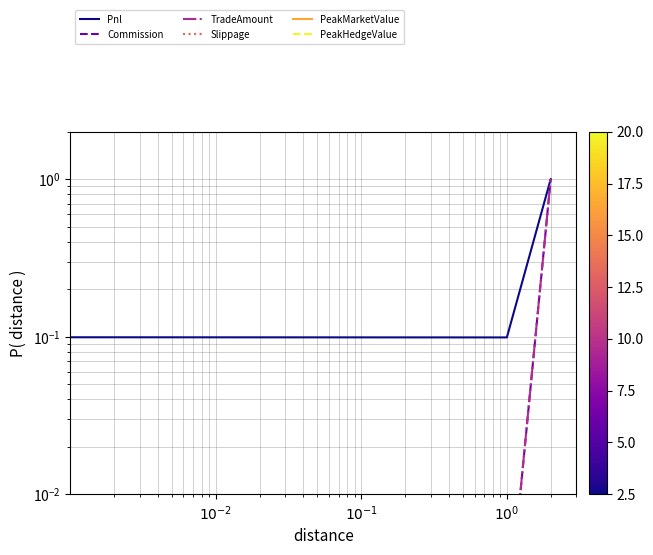

Which category has the highest value in the PeakHedgeValue series?

$10^{-2}$